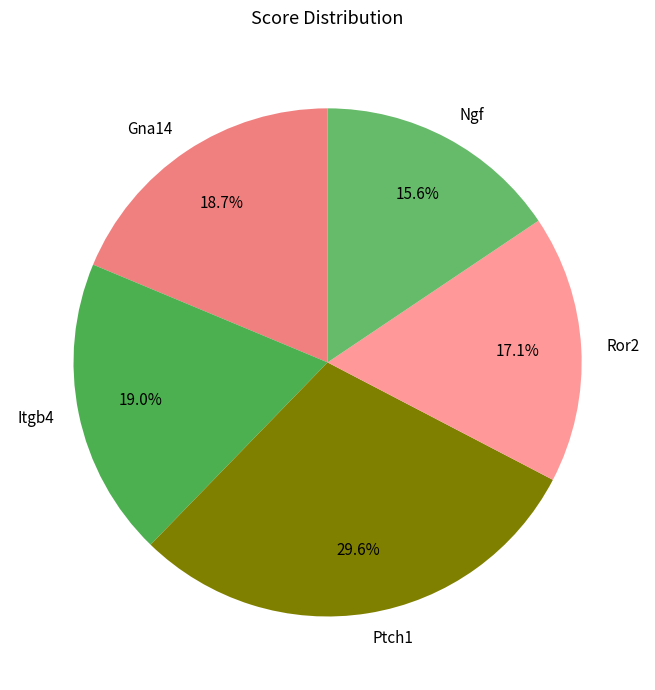

What portion of the pie excludes Ptch1?

70.4%